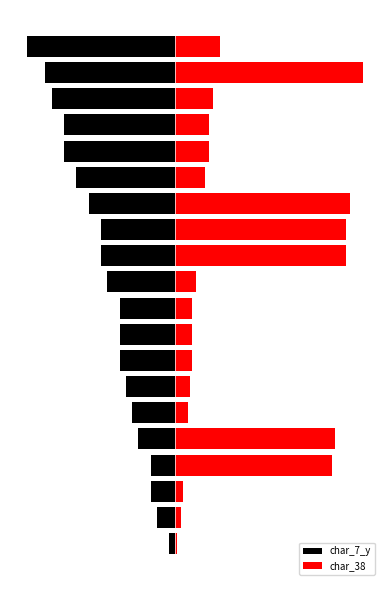

Is the value of char_38 at 8 greater than the value of char_7_y at 3?

Yes